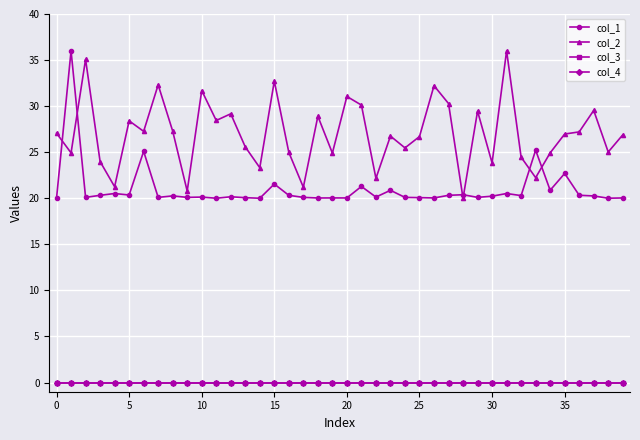

Which series has the largest total across all categories?

col_2